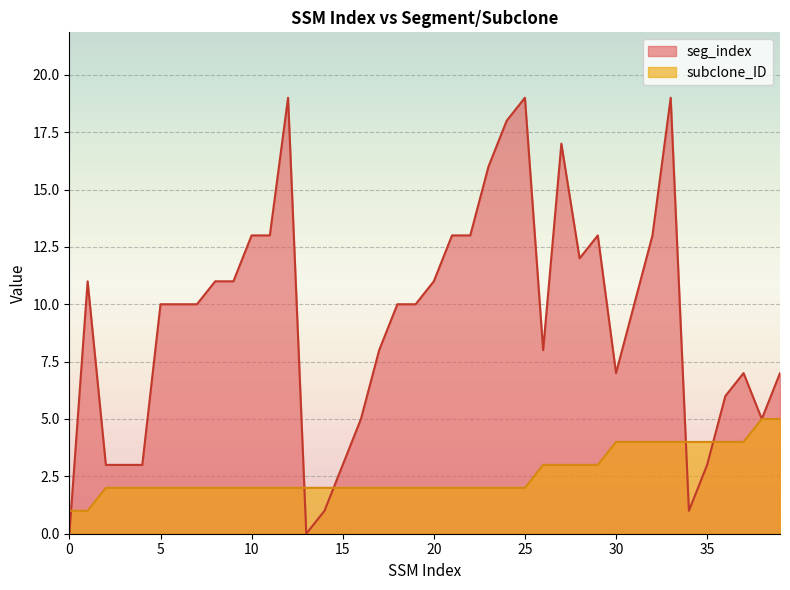

After their last crossing, which series has the higher values: subclone_ID or seg_index?

seg_index